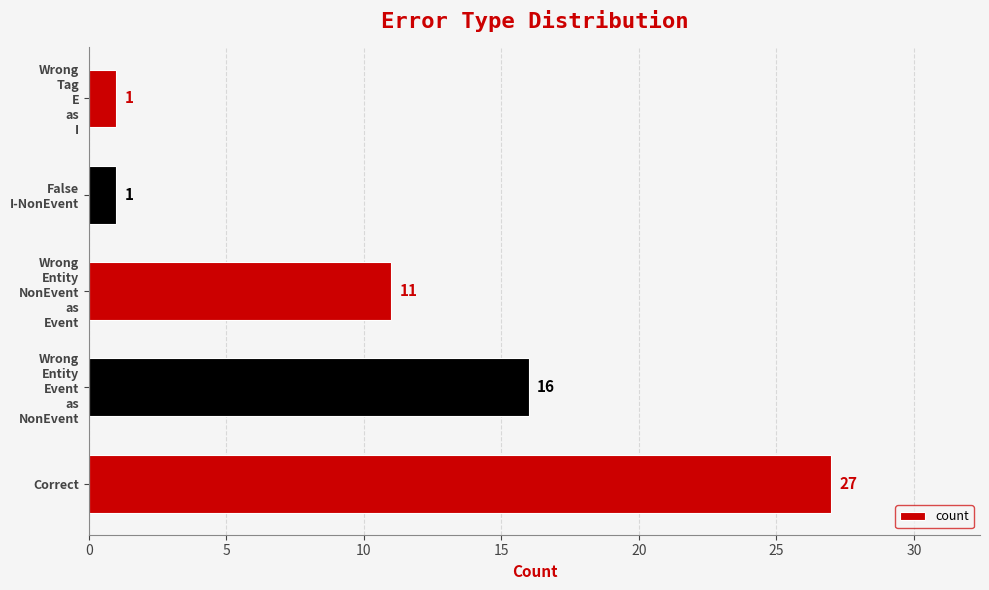

At which category does the chart reach its peak across all series?

Correct